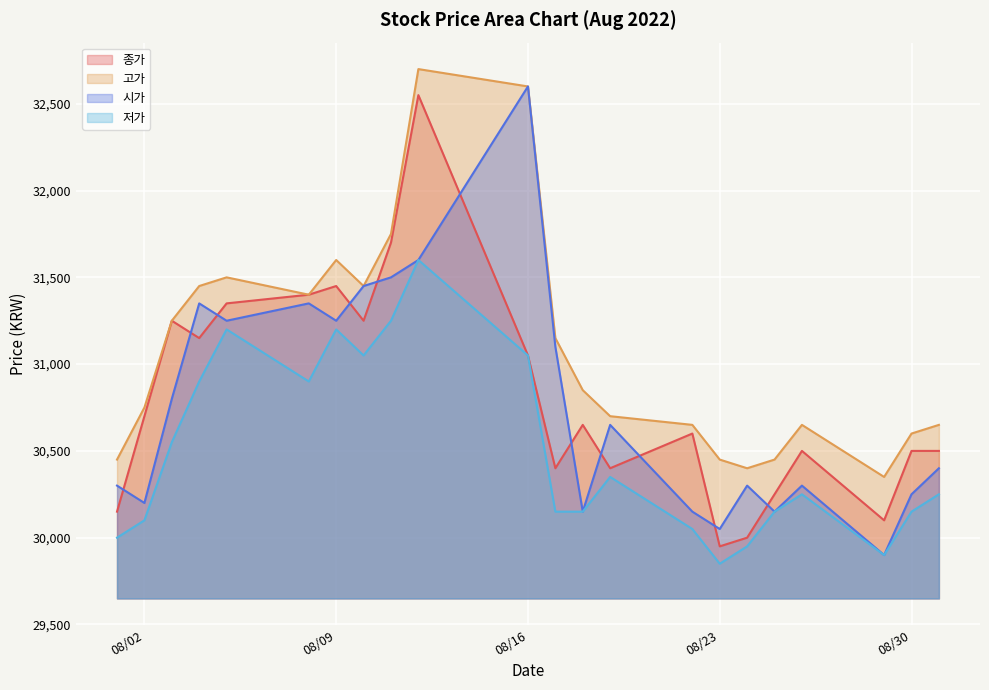

Is the value of 종가 at 2022-08-22 greater than the value of 저가 at 2022-08-31?

Yes